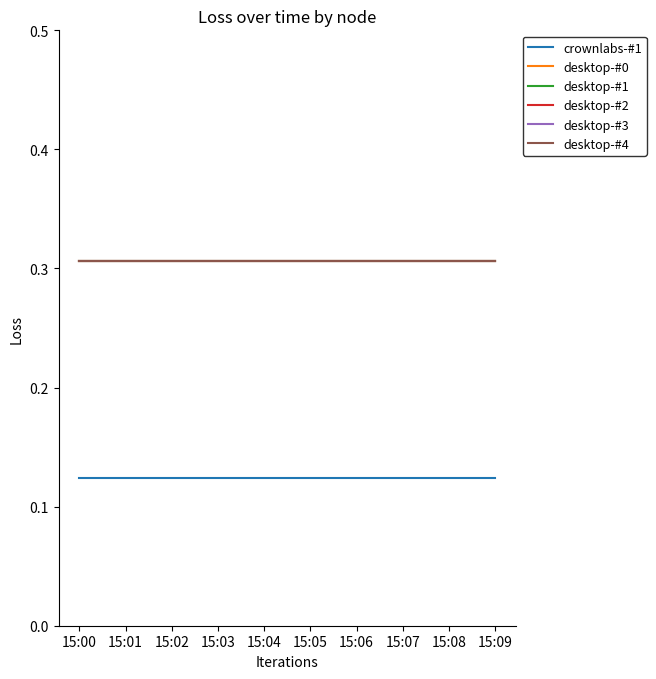

At which label does desktop-#3 reach its peak?

15:00